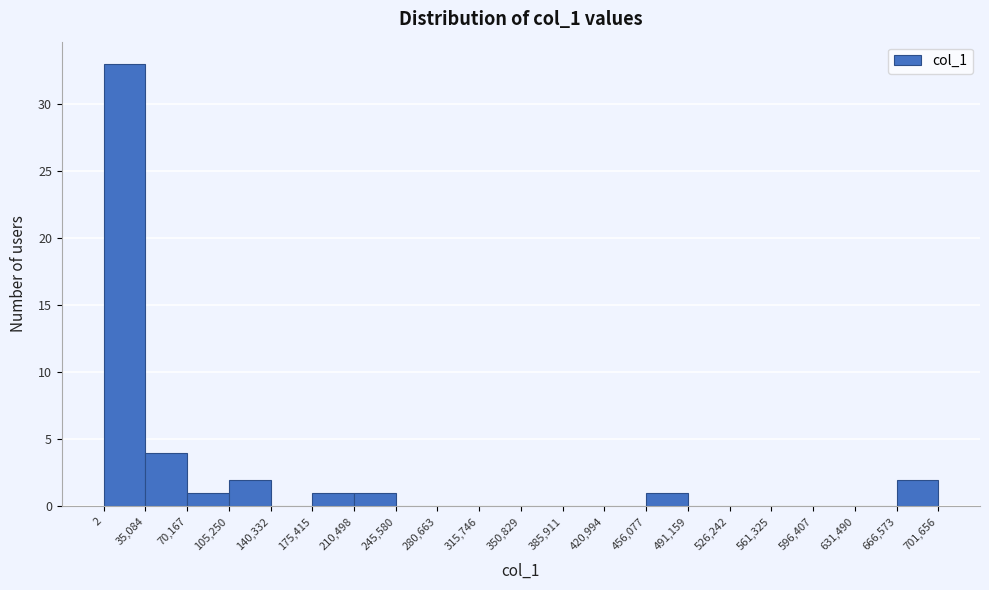

How tall is the bar that spans 35,084 to 70,167 on the x-axis? The values are not printed on the chart, so give them approximately, as read against the axis.

4